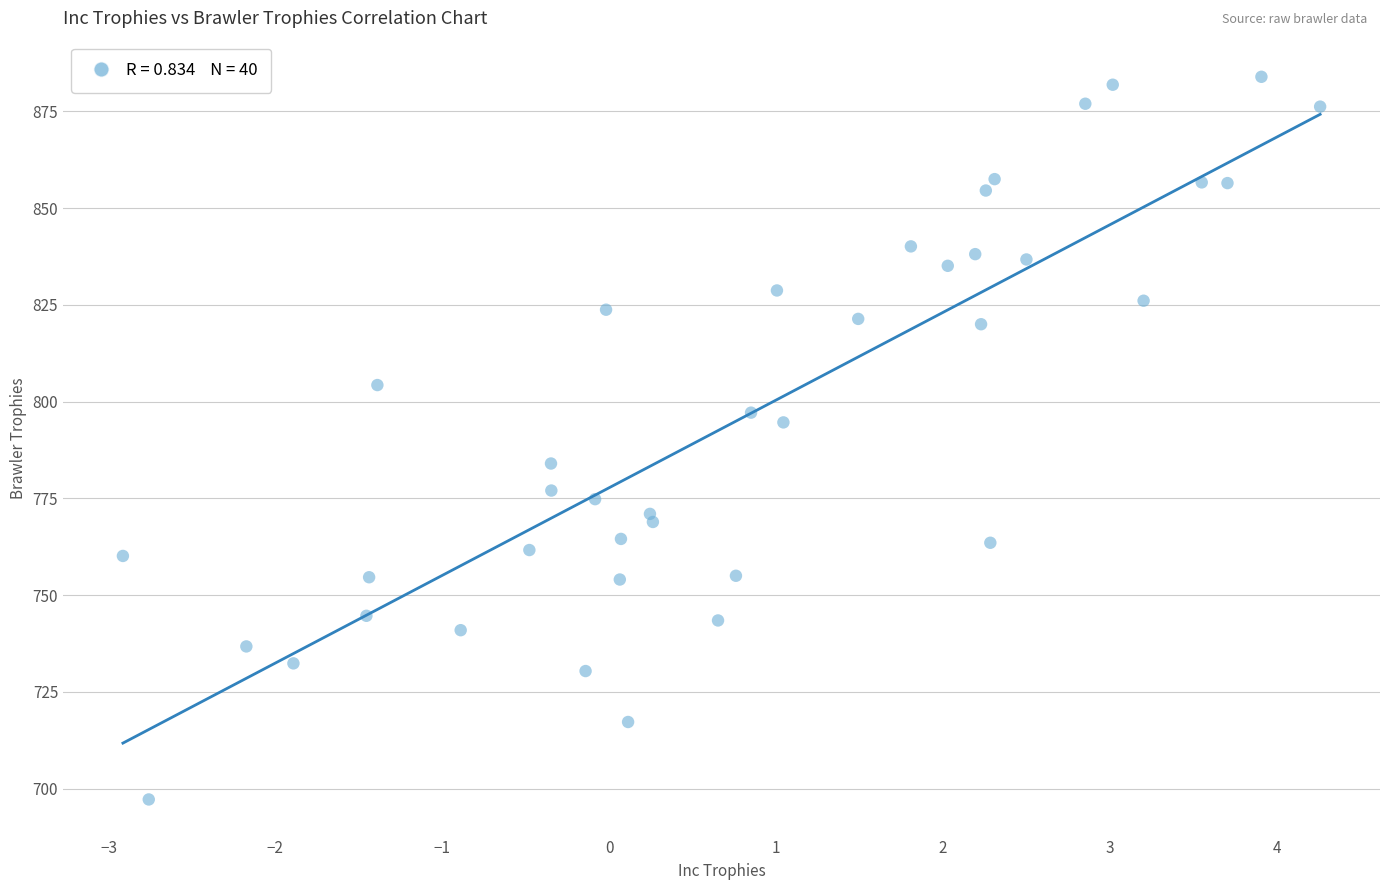

What is the range of X values (max minus min)?

7.2